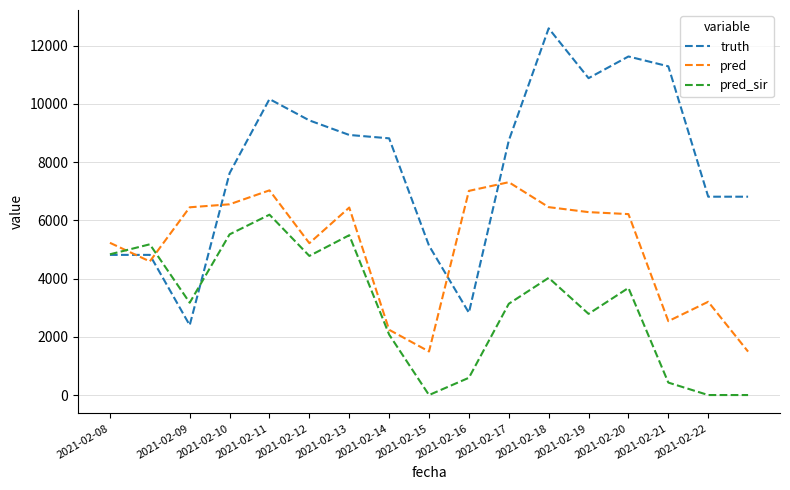

True or false: truth and pred cross at least once.

True